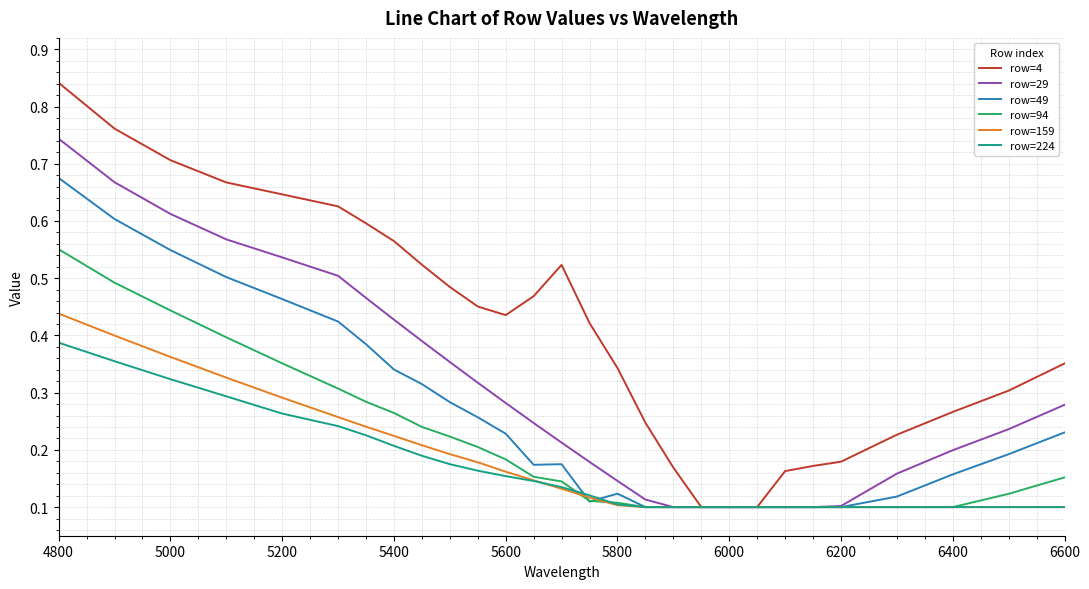

Which series has the largest range (max minus min)?

row=4